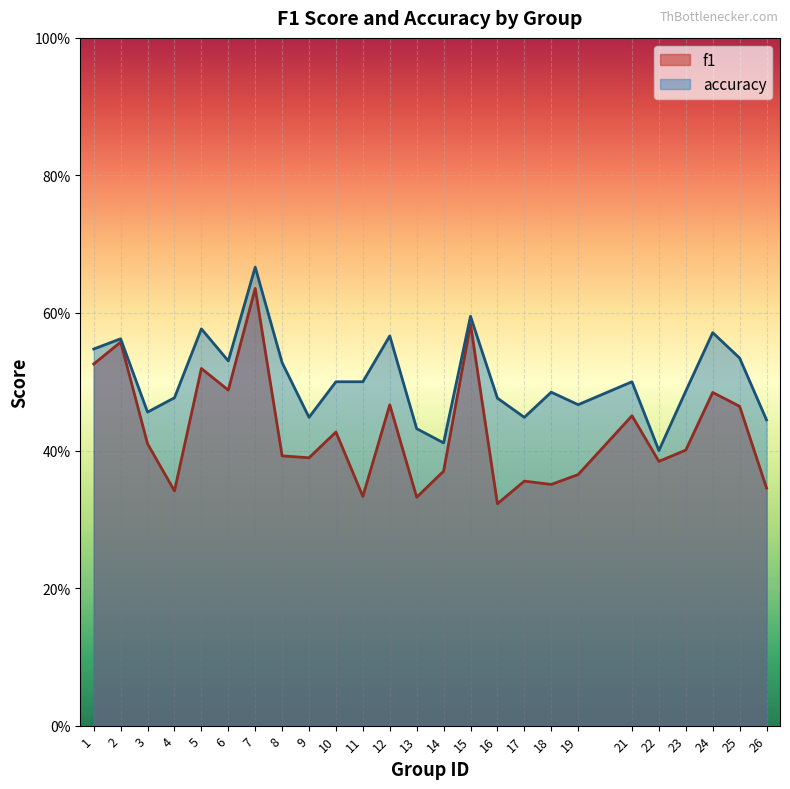

The value of accuracy at 21 is 0.5. True or false?

True